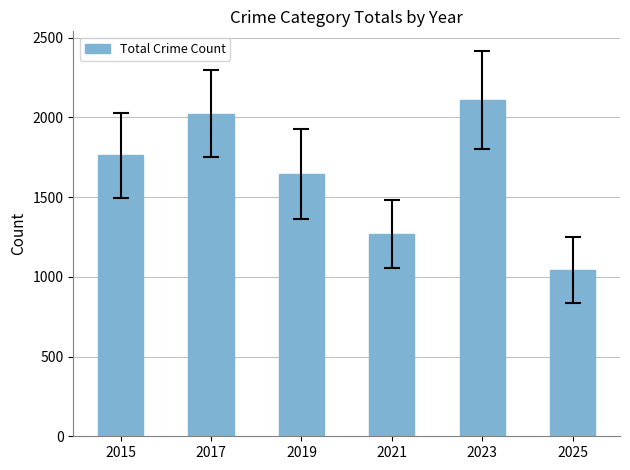

How many values are below 1761?

3